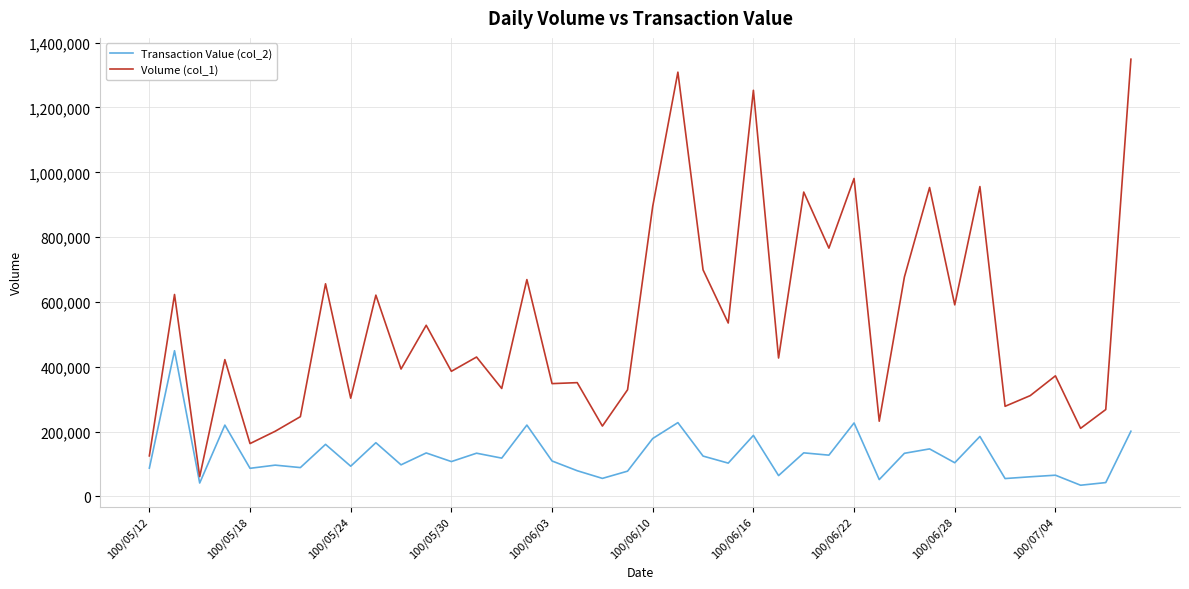

Which series has the largest total across all categories?

Volume (col_1)